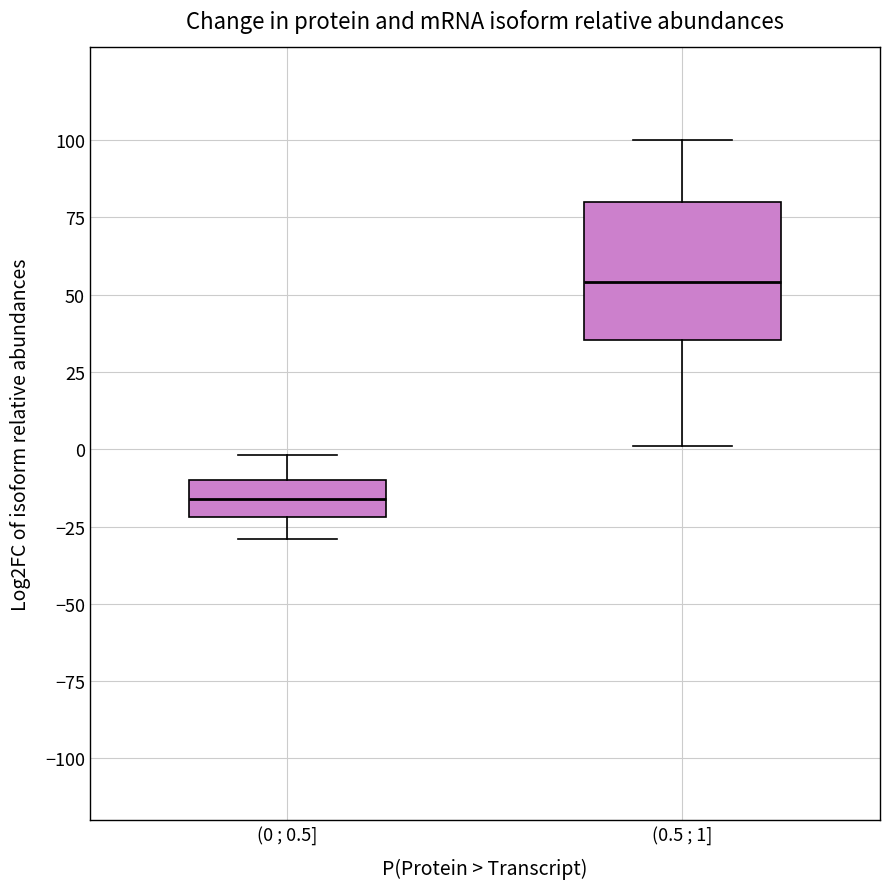

Where does the upper whisker of the box for (0 ; 0.5] end on the y-axis? The values are not printed on the chart, so give them approximately, as read against the axis.

0